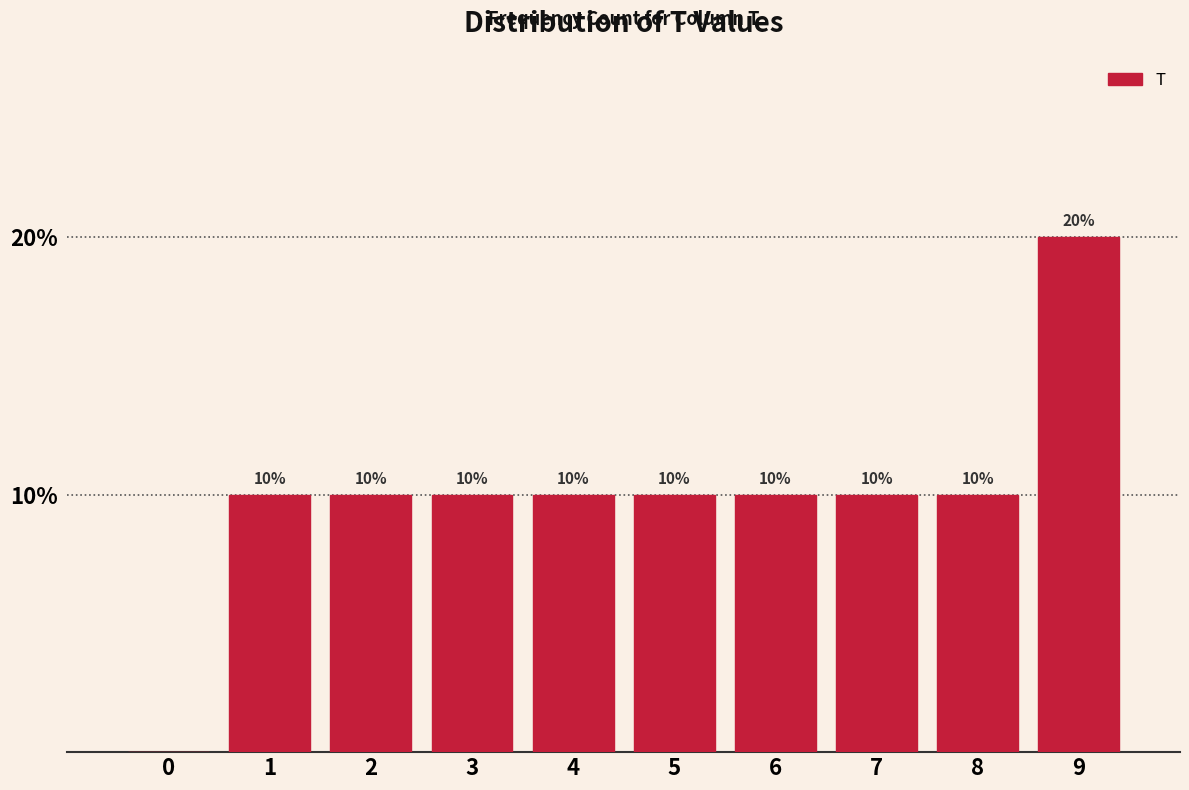

Reading left to right, transcribe all the data shown in this chart.

0=0	1=10	2=10	3=10	4=10	5=10	6=10	7=10	8=10	9=20